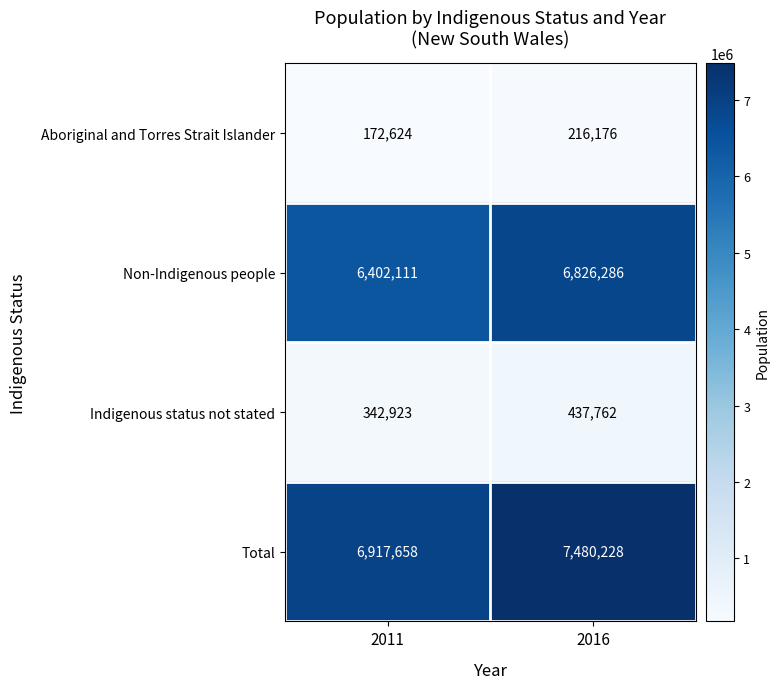

Read the Aboriginal and Torres Strait Islander value at 2016, to the nearest 10.

216180